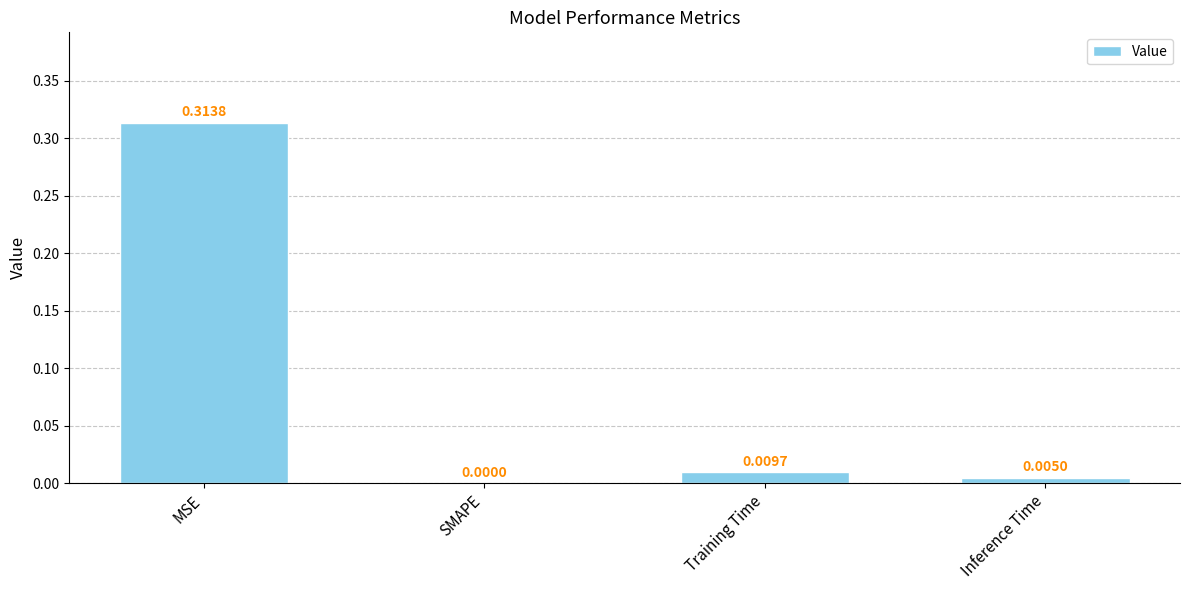

Which category has the highest value across all series?

MSE